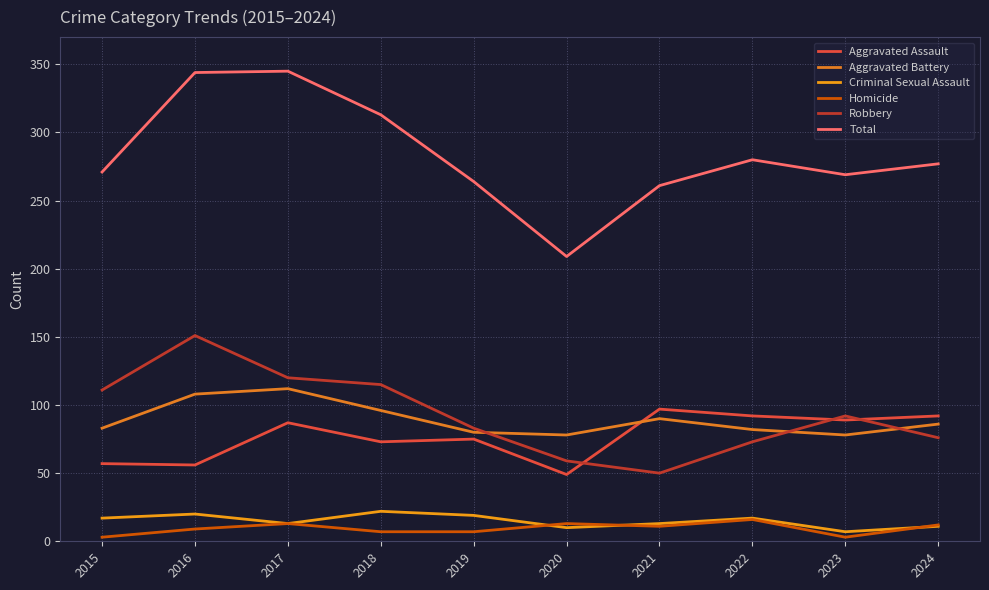

Reading left to right, transcribe all the data shown in this chart.

Aggravated Assault: 2015=57	2016=56	2017=87	2018=73	2019=75	2020=49	2021=97	2022=92	2023=89	2024=92
Aggravated Battery: 2015=83	2016=108	2017=112	2018=96	2019=80	2020=78	2021=90	2022=82	2023=78	2024=86
Criminal Sexual Assault: 2015=17	2016=20	2017=13	2018=22	2019=19	2020=10	2021=13	2022=17	2023=7	2024=11
Homicide: 2015=3	2016=9	2017=13	2018=7	2019=7	2020=13	2021=11	2022=16	2023=3	2024=12
Robbery: 2015=111	2016=151	2017=120	2018=115	2019=83	2020=59	2021=50	2022=73	2023=92	2024=76
Total: 2015=271	2016=344	2017=345	2018=313	2019=264	2020=209	2021=261	2022=280	2023=269	2024=277